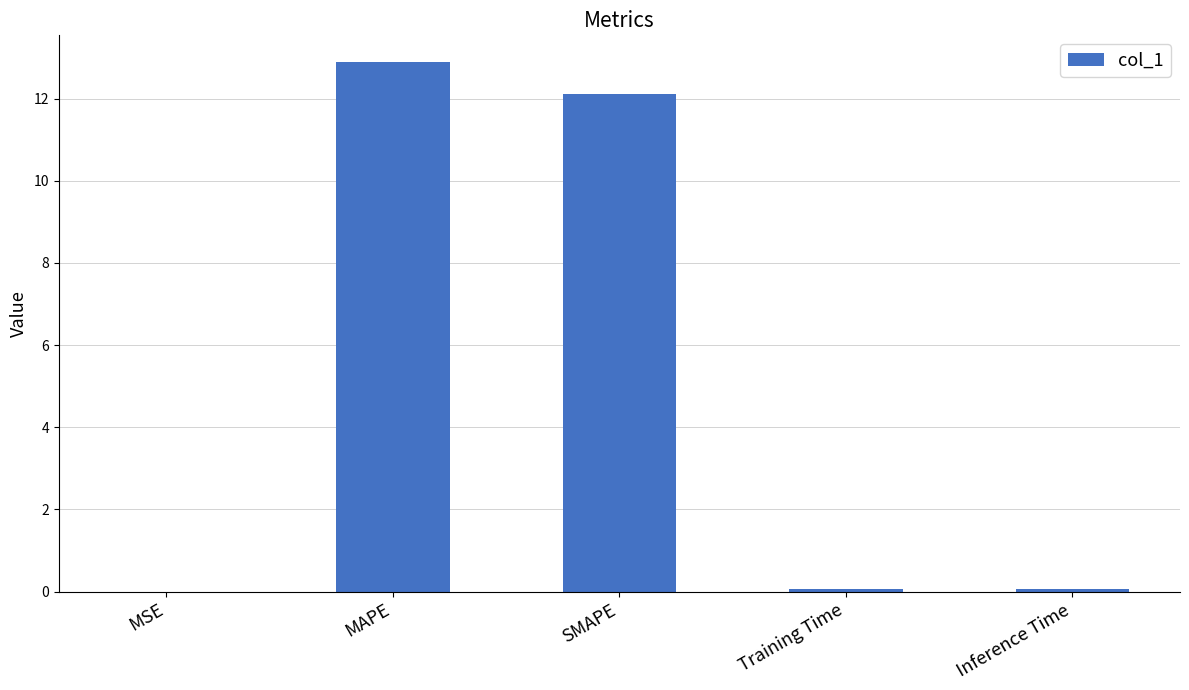

True or false: the data shows 12.9 at MAPE.

True